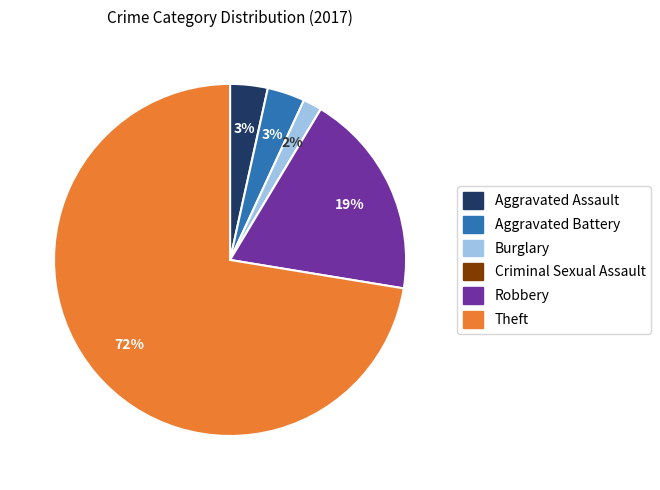

To the nearest percent, what is the difference between the Burglary and Theft slice percentages?

71%